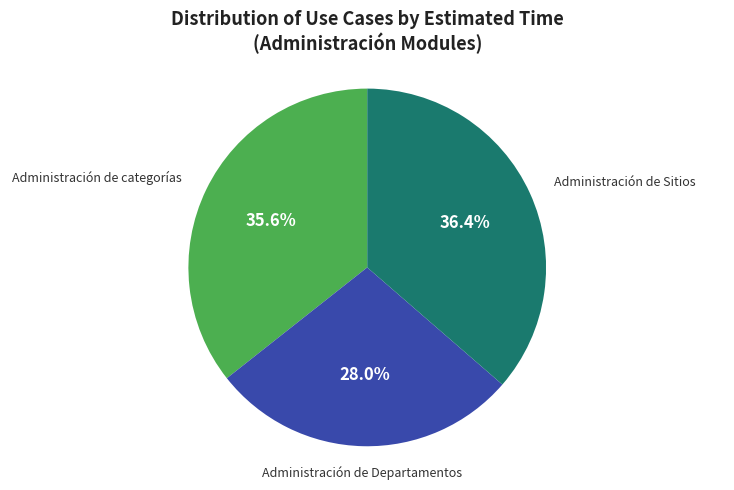

Is there any slice that represents more than half of the pie?

No